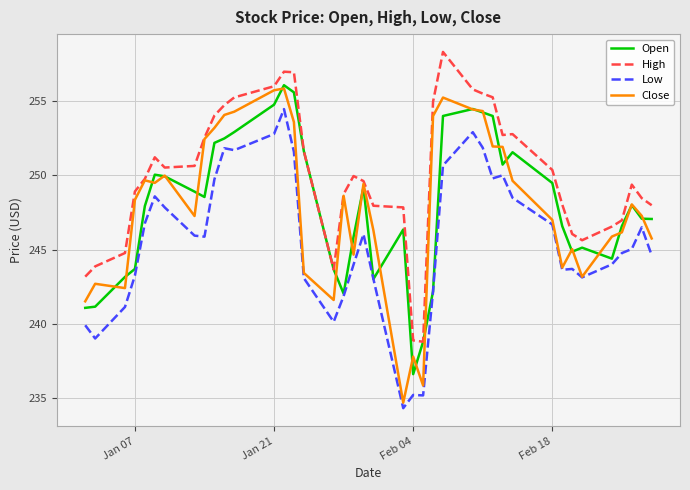

Which series has the largest total across all categories?

High